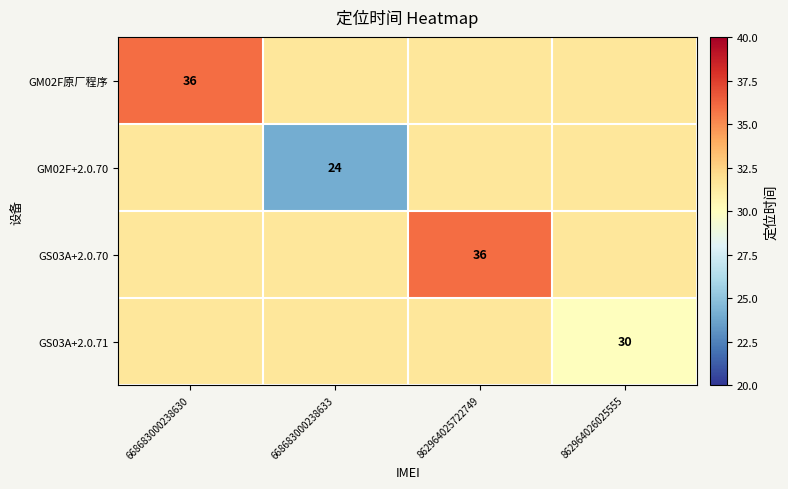

Is it true that GS03A+2.0.70 equals 23.9 at 862964025722749?

False